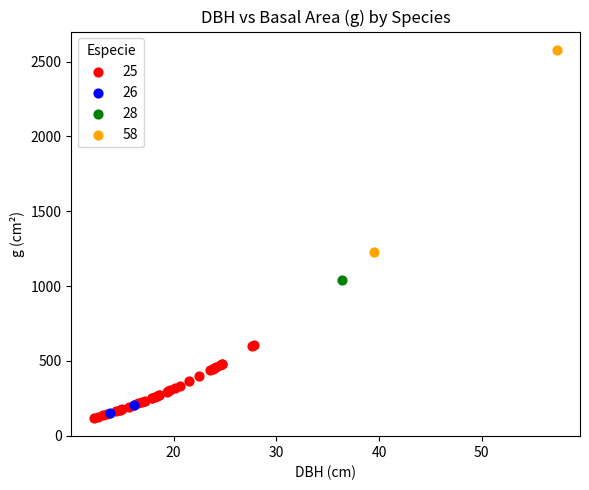

What are all the series names shown in the legend?

25, 26, 28, 58